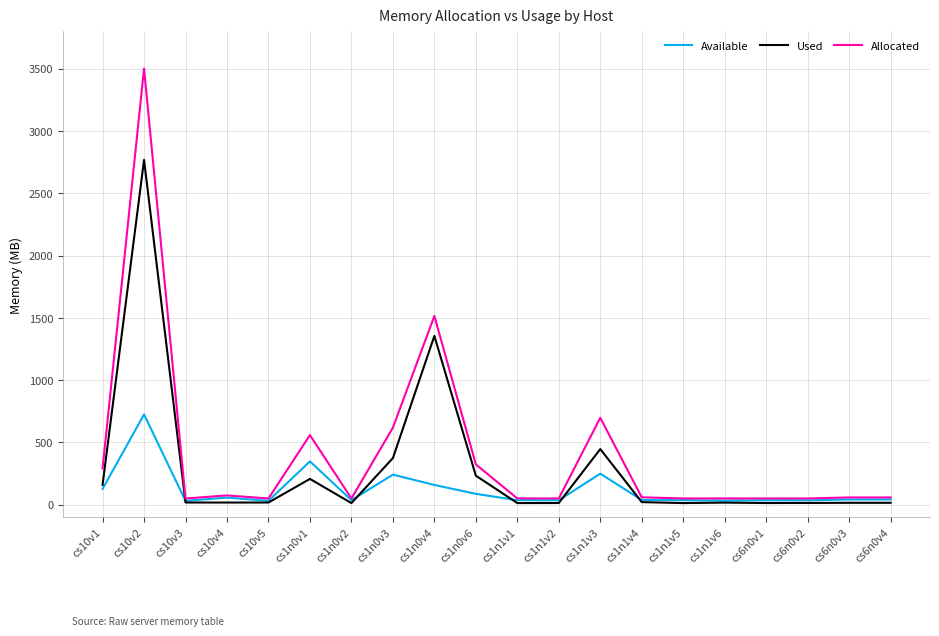

Which series changed the most between cs1n0v4 and cs1n1v4?

Allocated